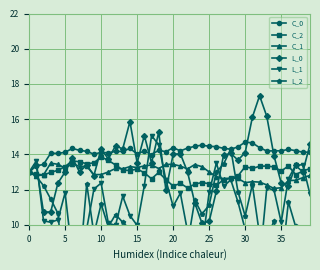

True or false: C_1 has more than 1 points higher than both neighbors.

True